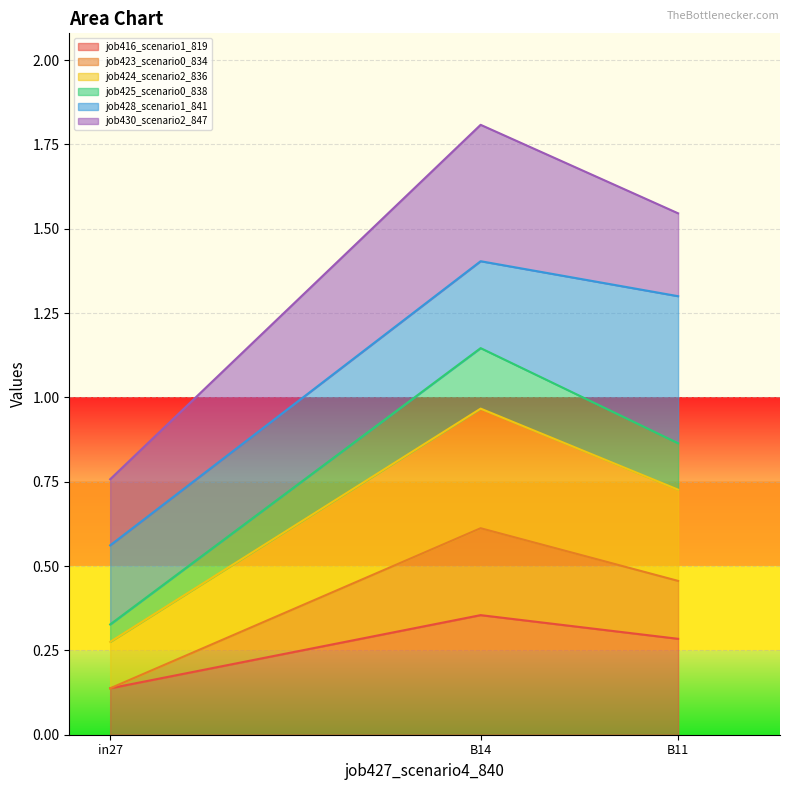

At which label does job416_scenario1_819 reach its minimum?

in27